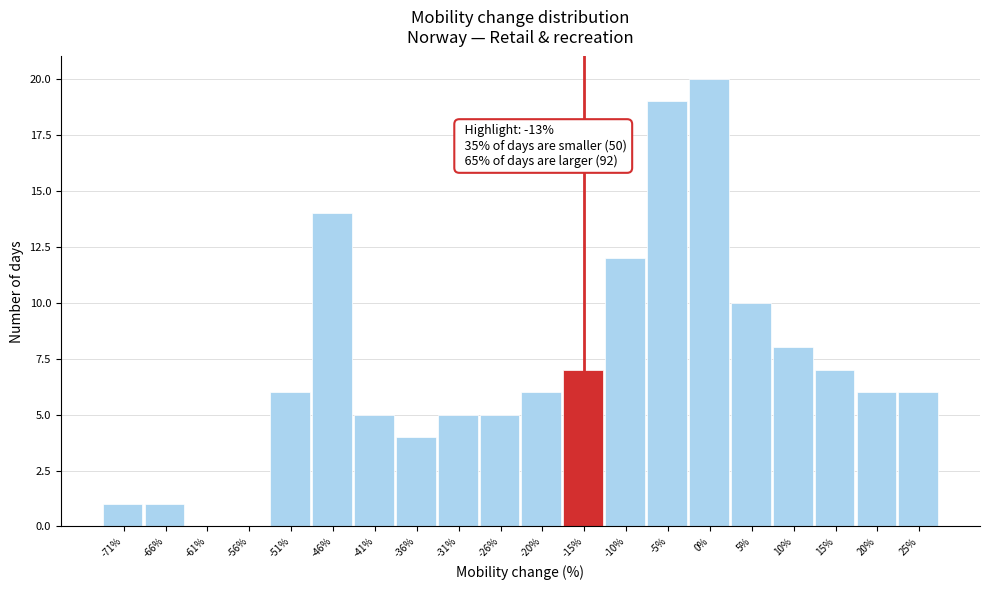

Reading left to right, list all the values displayed in this chart.

-71%=1	-66%=1	-61%=0	-56%=0	-51%=6	-46%=14	-41%=5	-36%=4	-31%=5	-26%=5	-20%=6	-15%=7	-10%=12	-5%=19	0%=20	5%=10	10%=8	15%=7	20%=6	25%=6